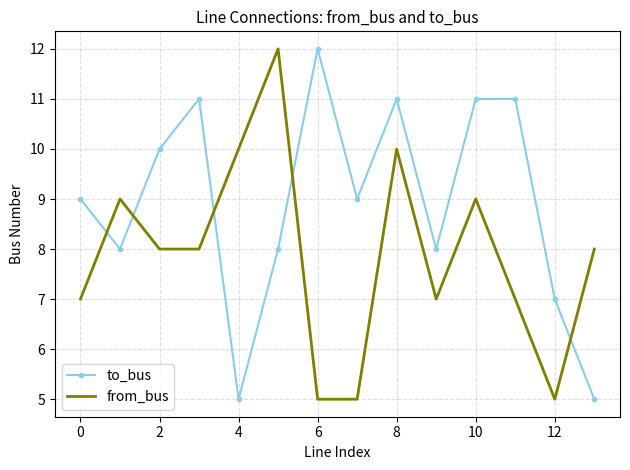

True or false: to_bus and from_bus cross at least once.

True